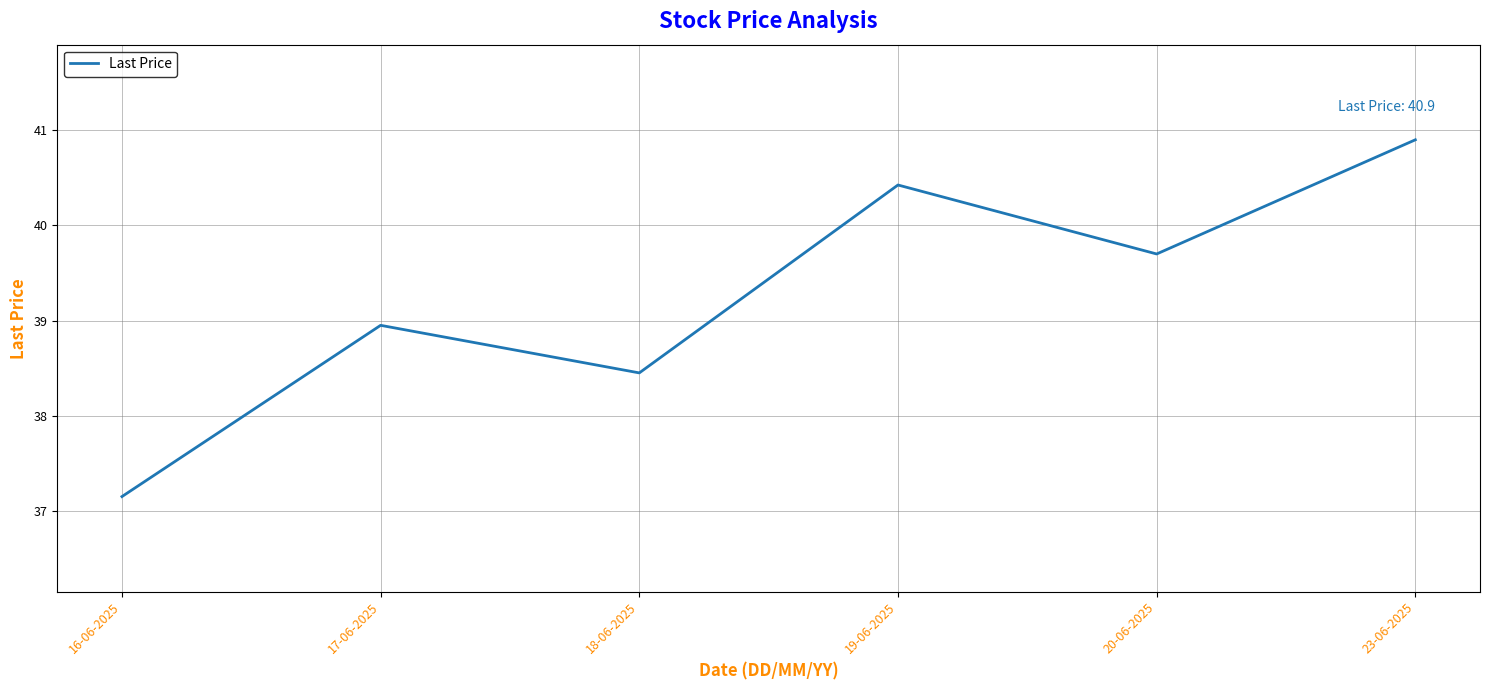

Rank the categories by value from highest to lowest.

23-06-2025, 19-06-2025, 20-06-2025, 17-06-2025, 18-06-2025, 16-06-2025